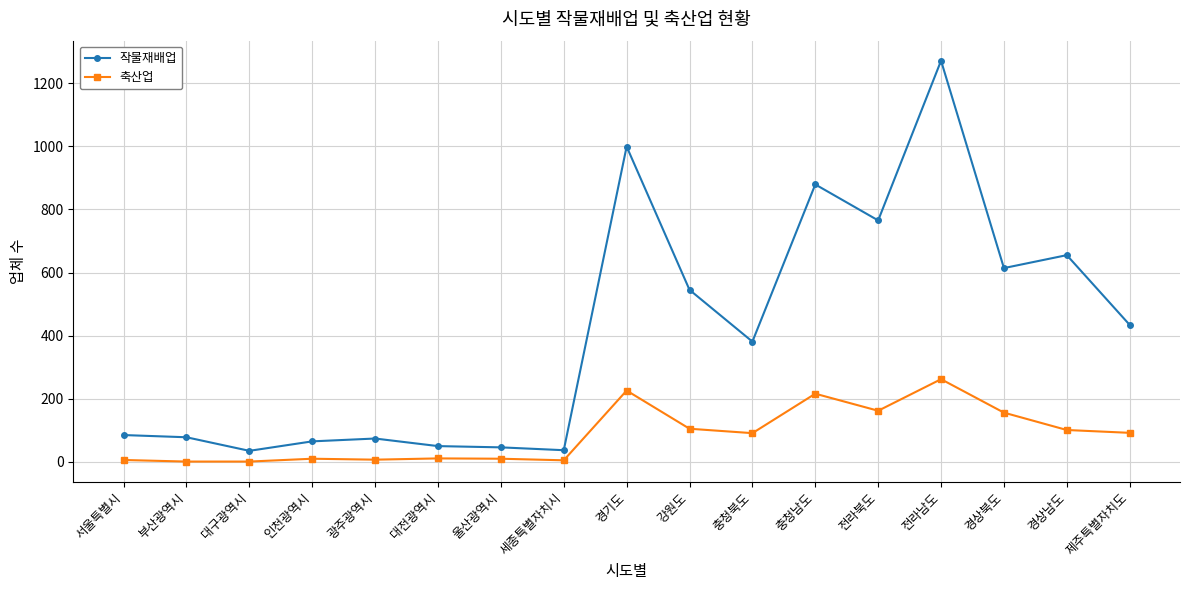

What is the label of the 11th point from the left?

충청북도